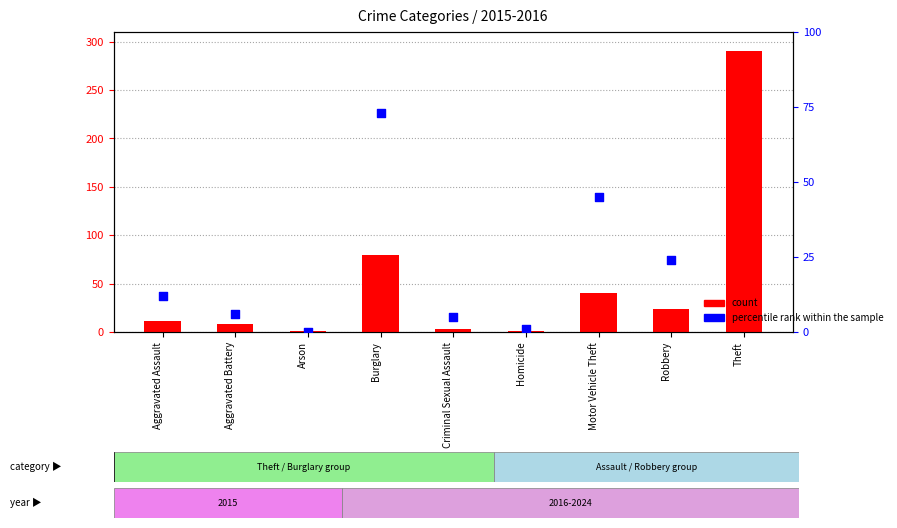

At which category is the sum across all series the highest?

Theft